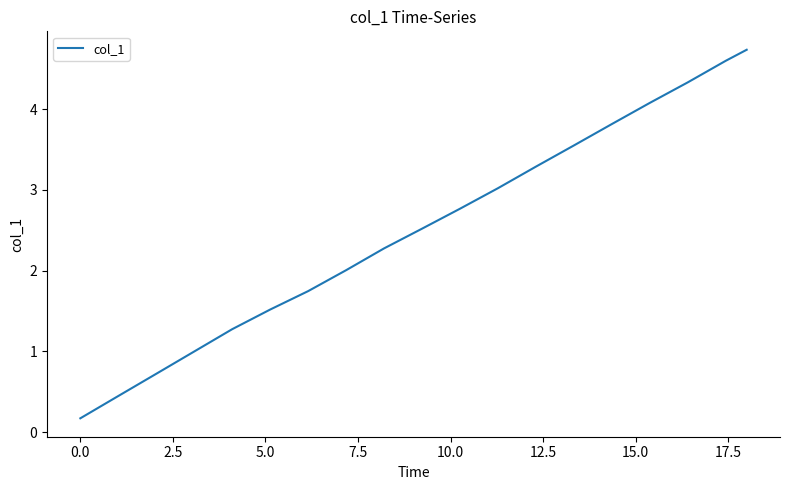

Reading left to right, list all the values displayed in this chart.

0.2	0.4	0.7	1.0	1.3	1.5	1.7	2.0	2.3	2.5	2.8	3.0	3.3	3.5	3.8	4.1	4.3	4.6	4.7